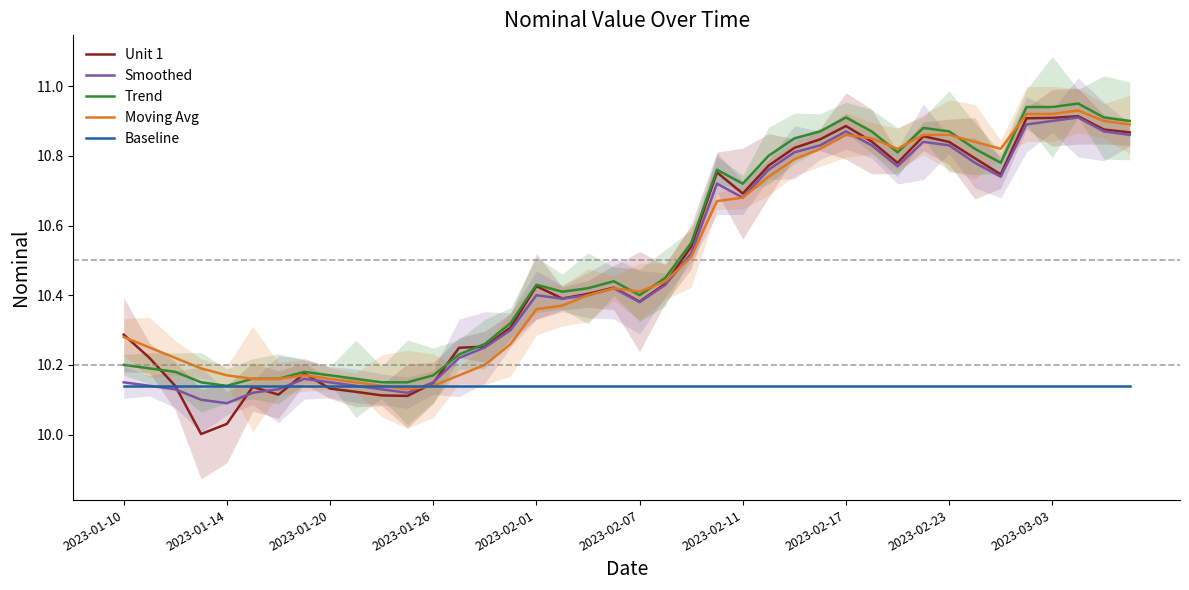

Which series changed the most between 15 and 19?

Moving Avg